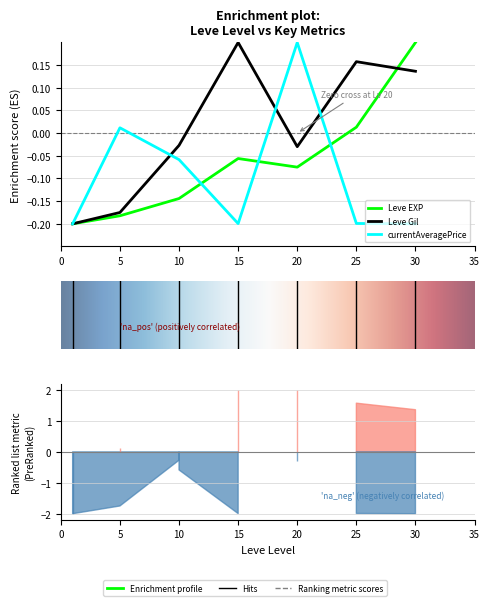

How many data points in Leve EXP are less than 0?

5